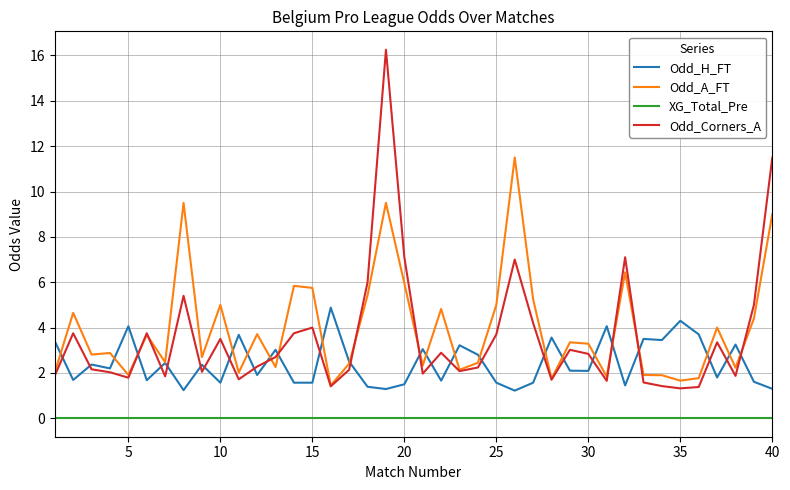

List the series in order of their peak value, lowest first.

XG_Total_Pre, Odd_H_FT, Odd_A_FT, Odd_Corners_A